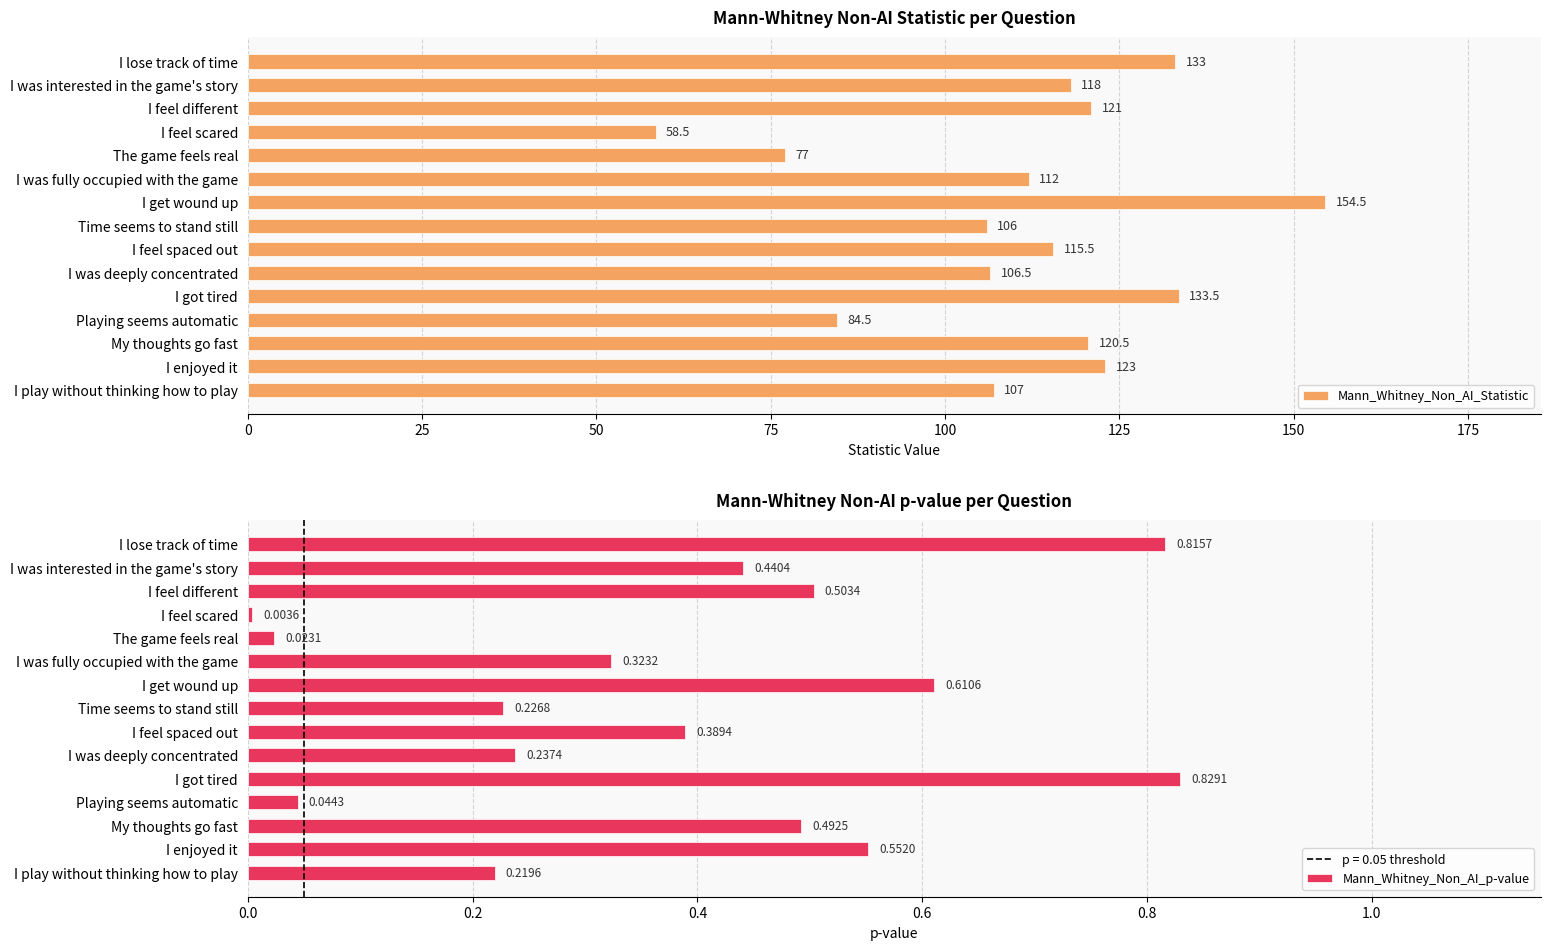

The Mann_Whitney_Non_AI_Statistic series shows 175.2 at I enjoyed it. True or false?

False